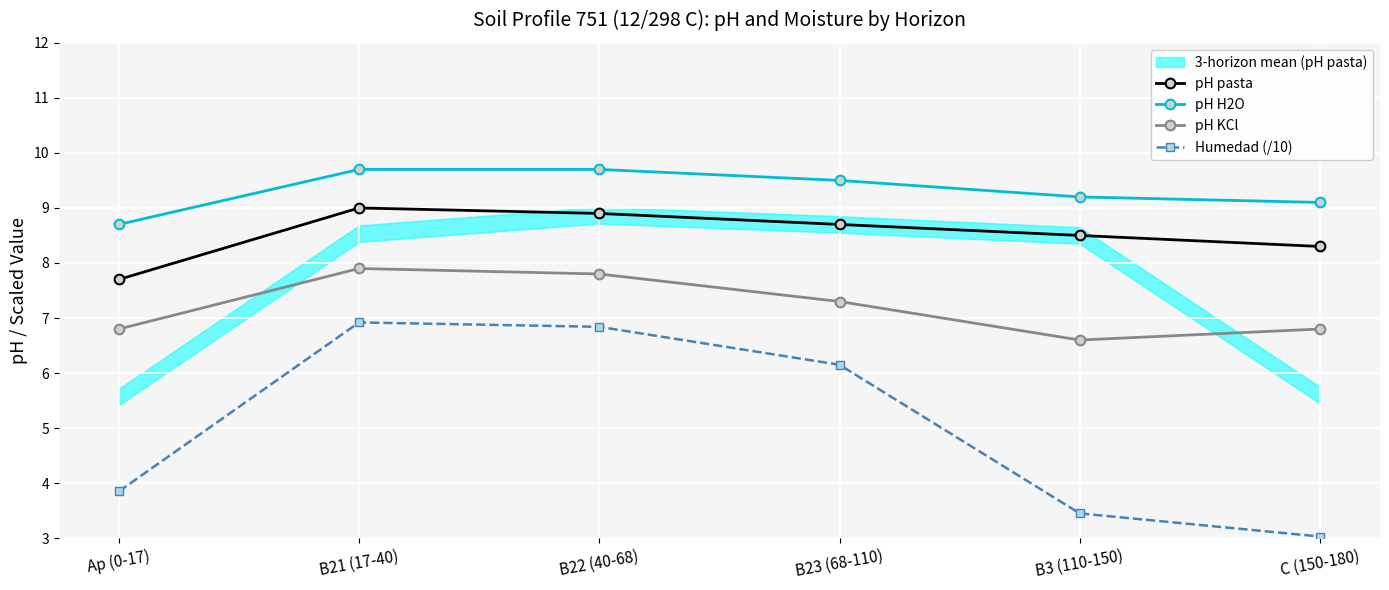

Between B22 (40-68) and C (150-180), which series saw the biggest shift?

Humedad (/10)